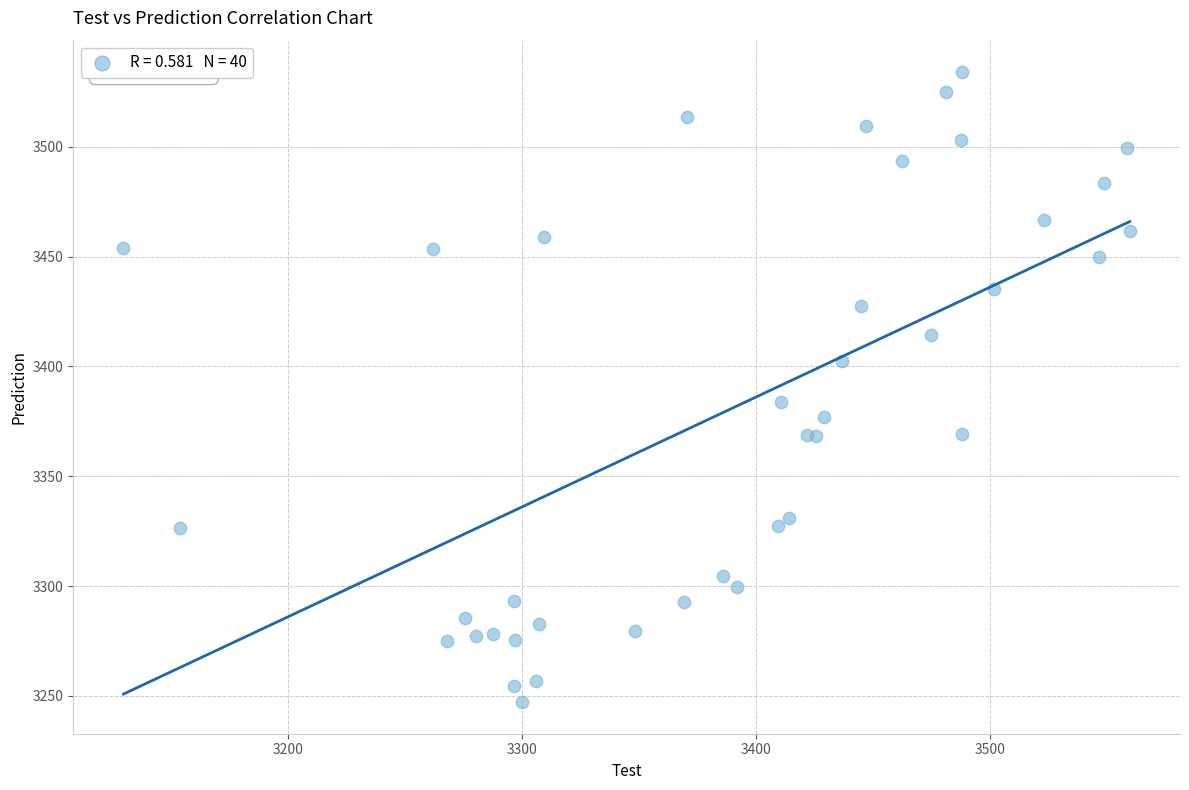

What Y value in the scatter plot is closest to 3390?

3384.0